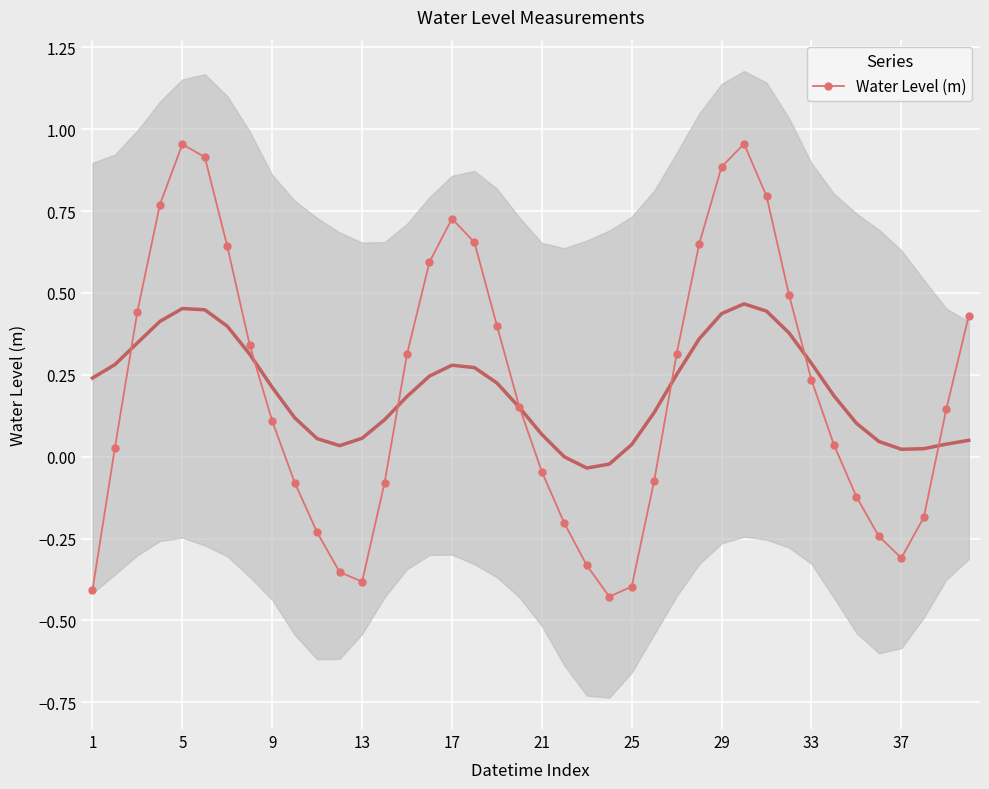

True or false: Water Level (m) has more than 2 points higher than both neighbors.

True